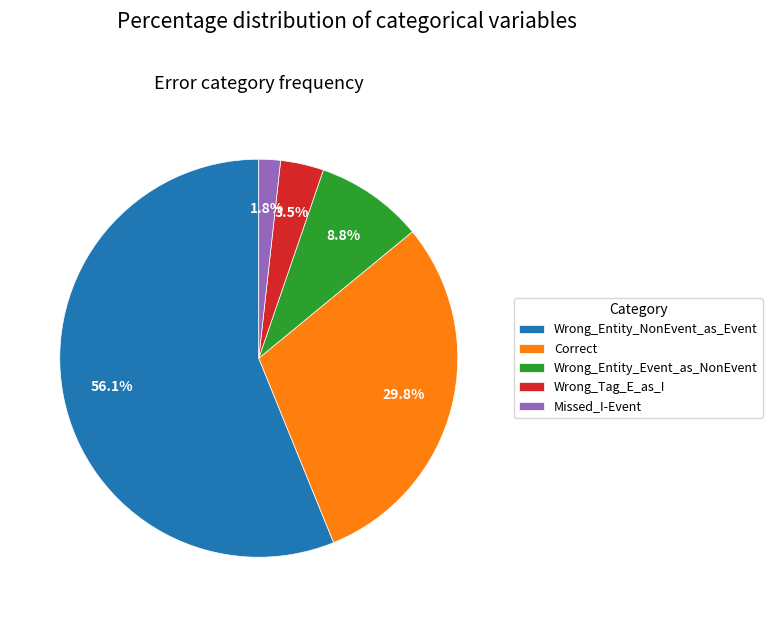

What is the majority slice?

Wrong_Entity_NonEvent_as_Event